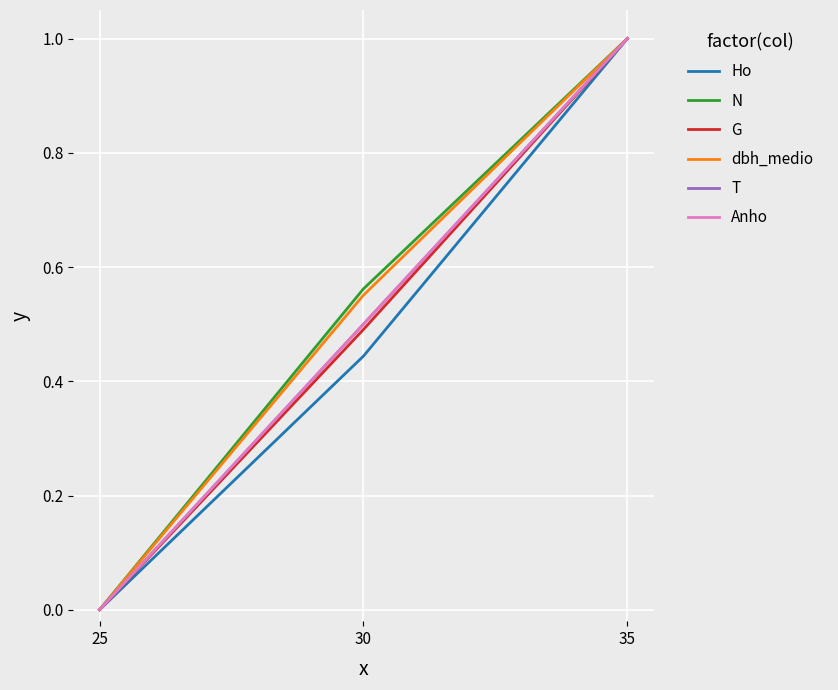

How many Ho values are between 0 and 1?

3